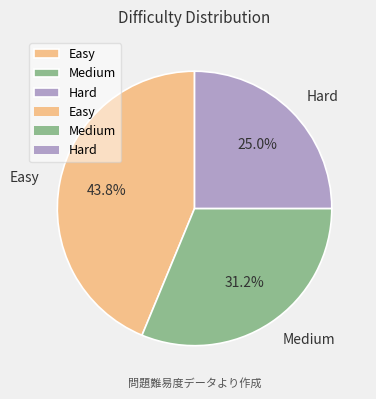

Rank the categories by value from lowest to highest.

Hard, Medium, Easy